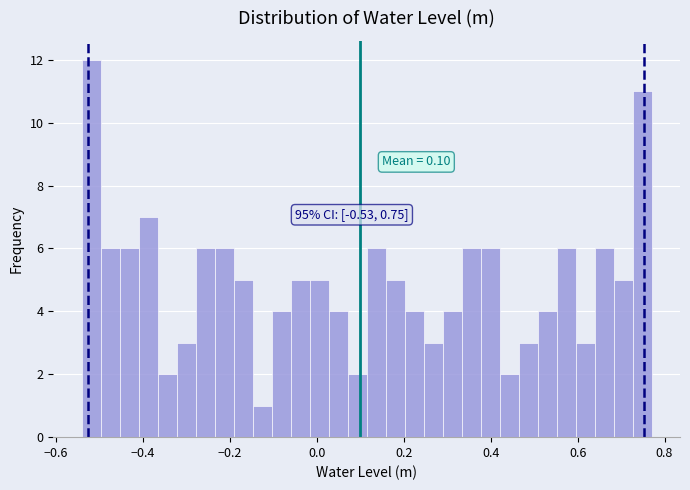

Read against the x-axis, roughly where is the centre of the tallest bar?

-0.52